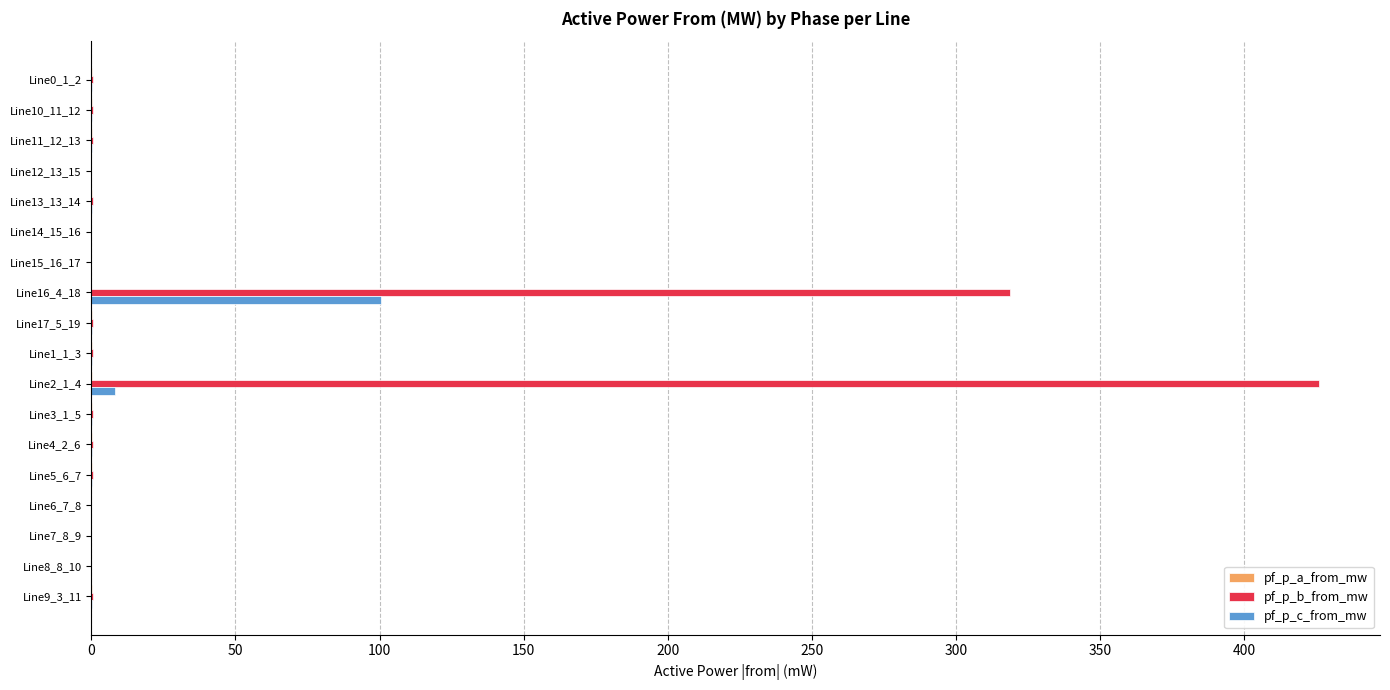

Which series has the largest total across all categories?

pf_p_b_from_mw